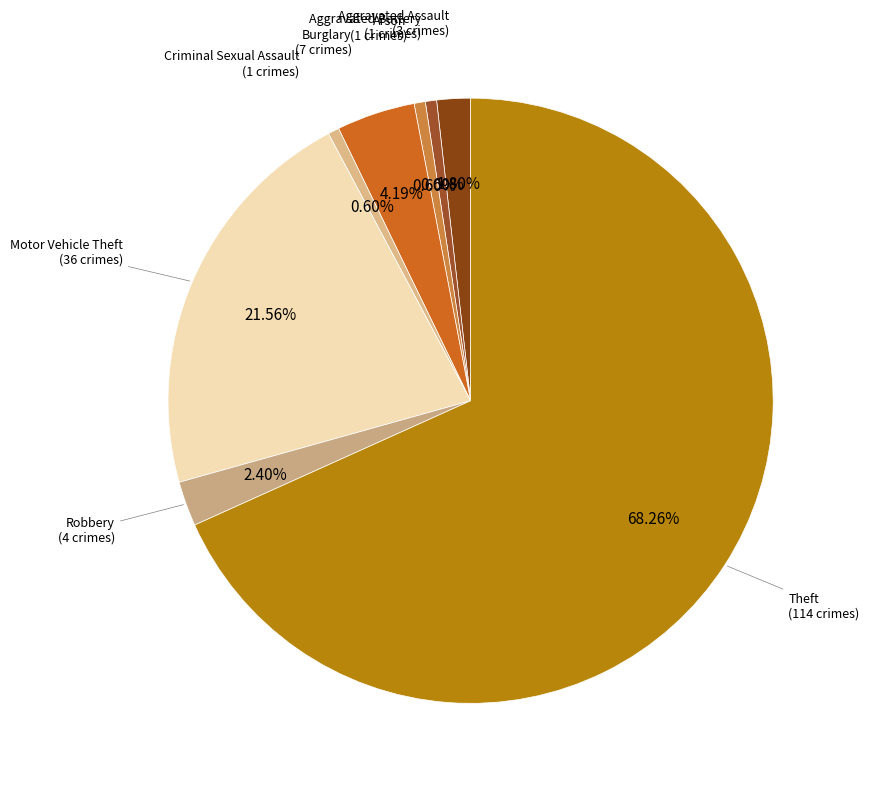

Does any single category account for the majority?

Yes